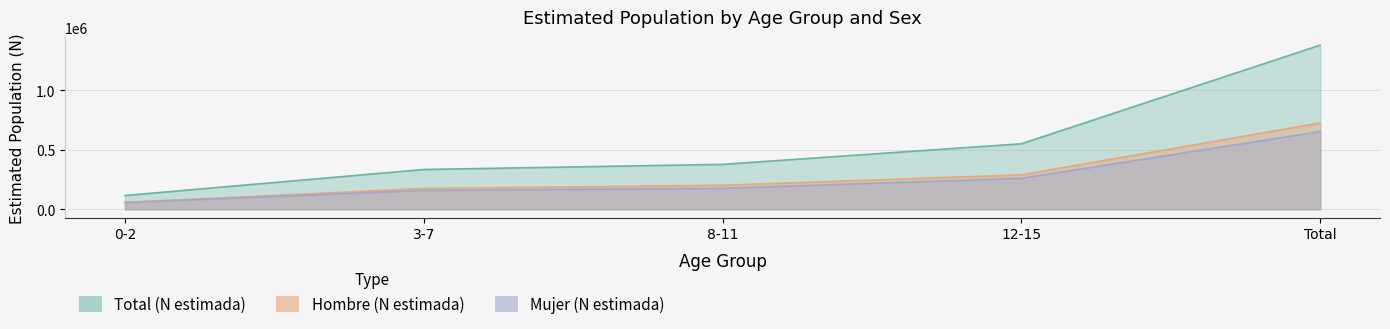

Which category has the highest value across all series?

Total